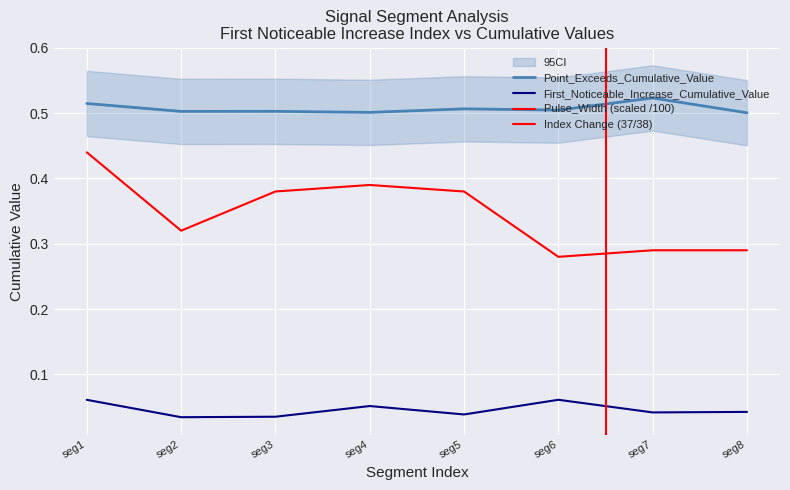

Which series has the largest range (max minus min)?

Pulse_Width